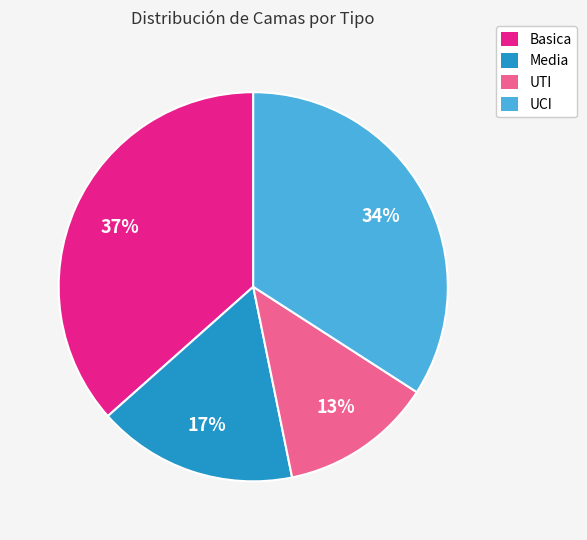

What is the ratio of the value at UTI to the value at Media?

0.8